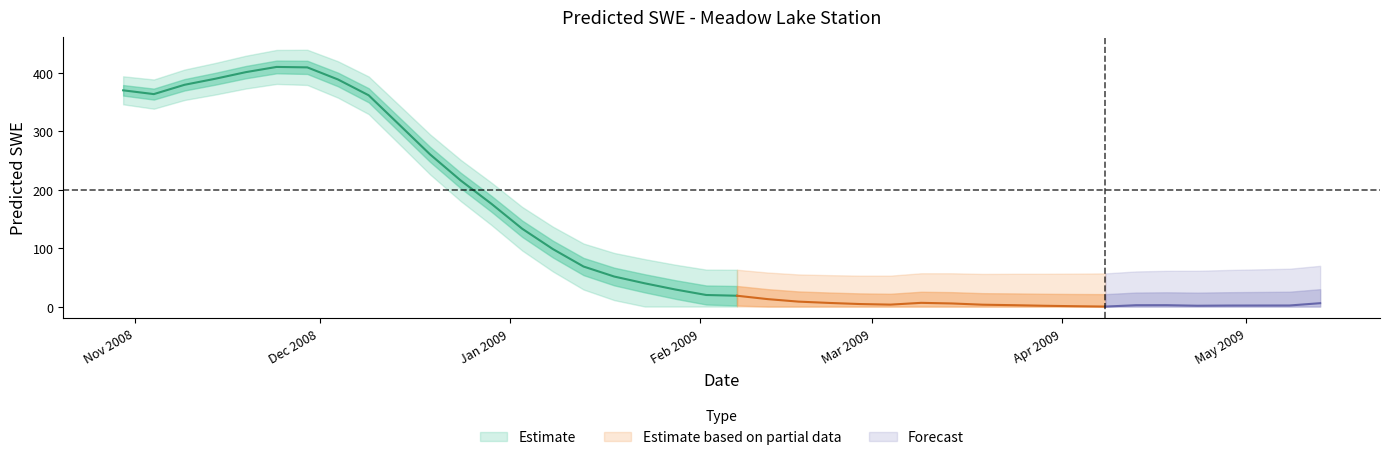

Reading left to right, what are all the values shown in this chart?

0=370.3	1=363.8	2=379.8	3=390.1	4=401.5	5=410.4	6=409.6	7=388.9	8=361.8	9=311.3	10=260.6	11=215.9	12=175.9	13=133.3	14=98.5	15=68.6	16=51.4	17=39.7	18=29.1	19=19.8	20=18.5	21=12.7	22=8.5	23=6.2	24=4.3	25=3.3	26=6.3	27=5.3	28=3.2	29=2.4	30=1.4	31=0.6	32=-0.0	33=2.3	34=2.4	35=1.4	36=1.7	37=1.8	38=1.8	39=5.8